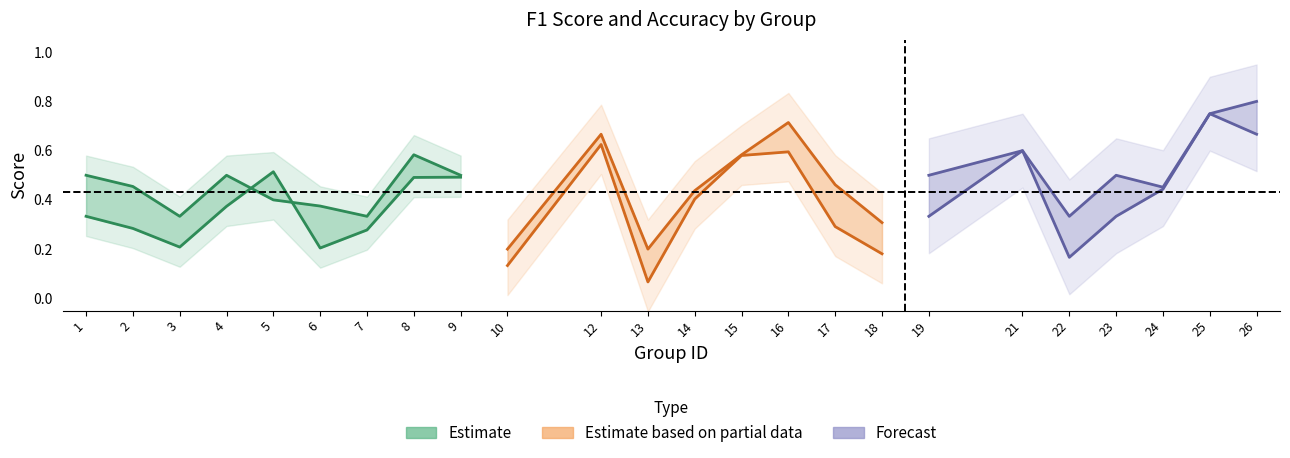

Which has a higher value, 1 or 5?

5